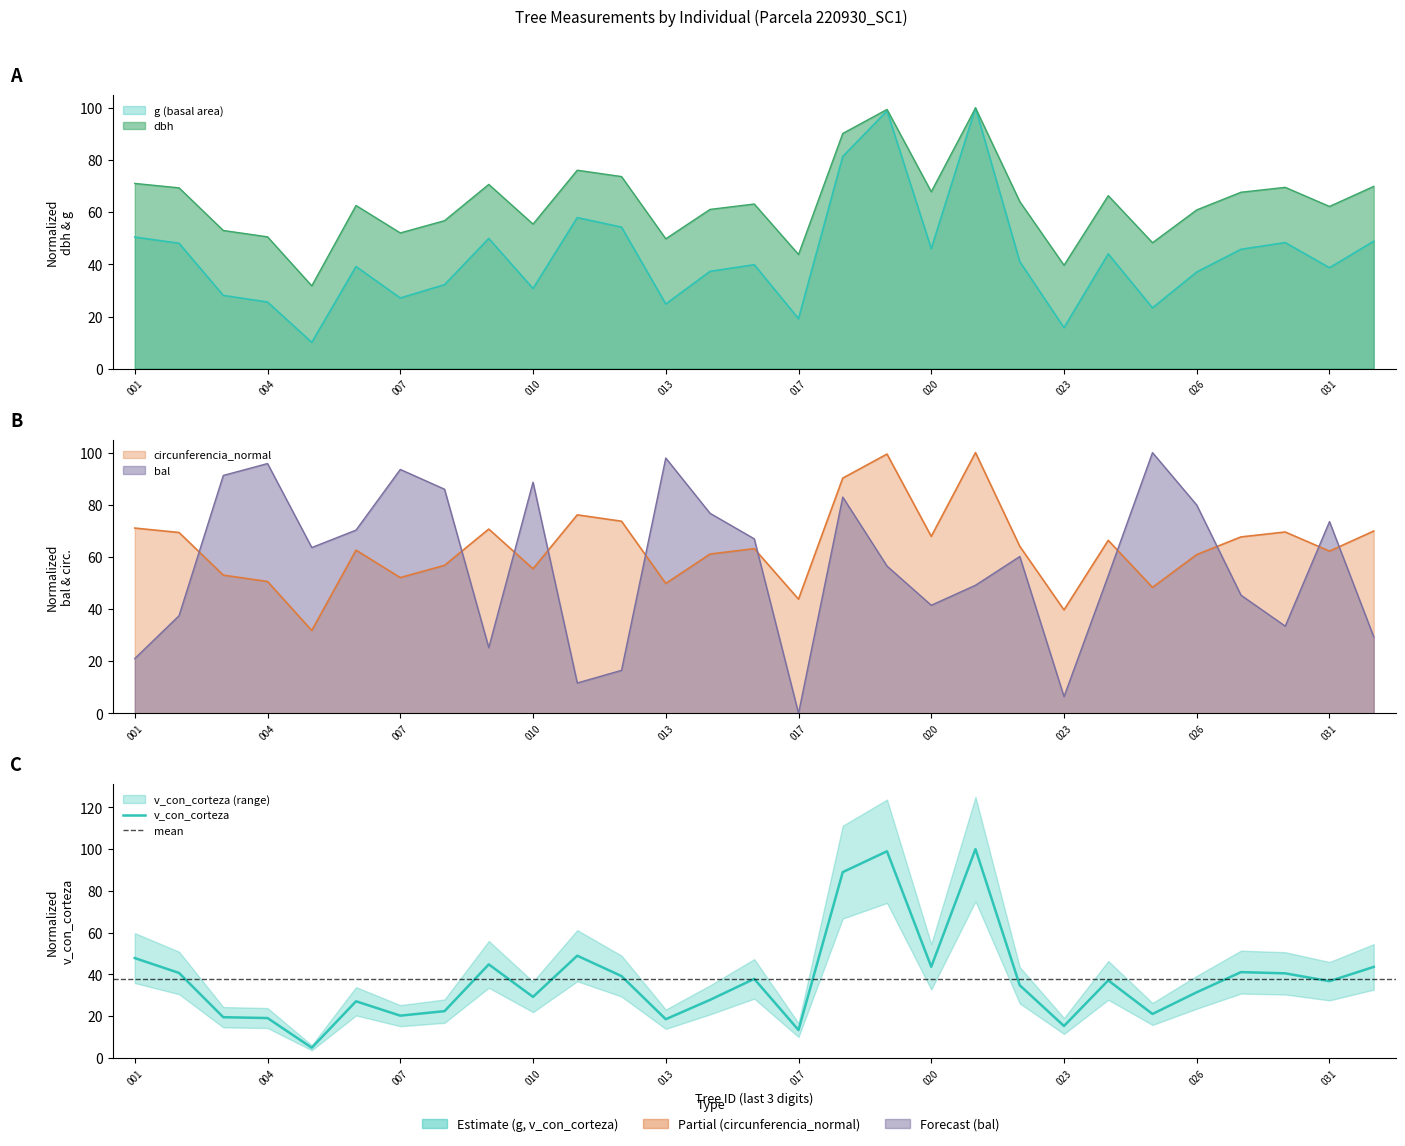

What is the total value across all series at 220930008?

254.1